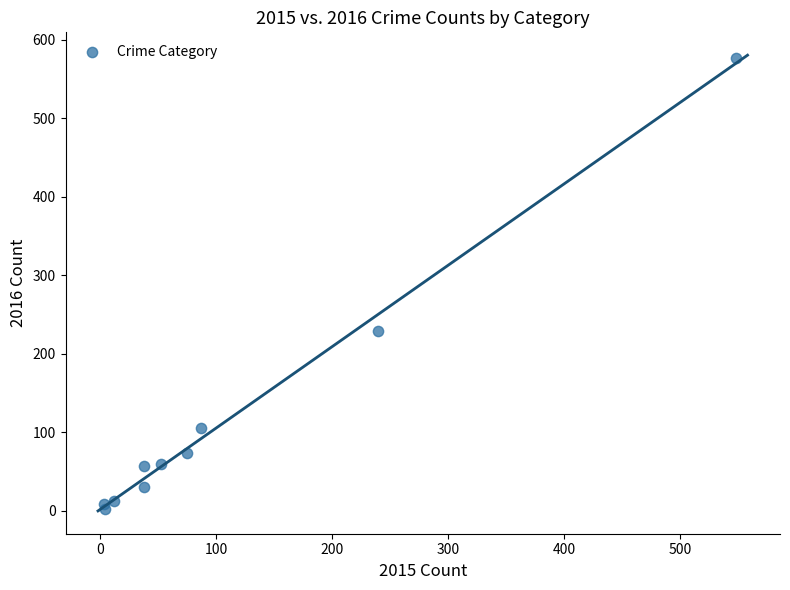

What Y value in the scatter plot is closest to 289?

229